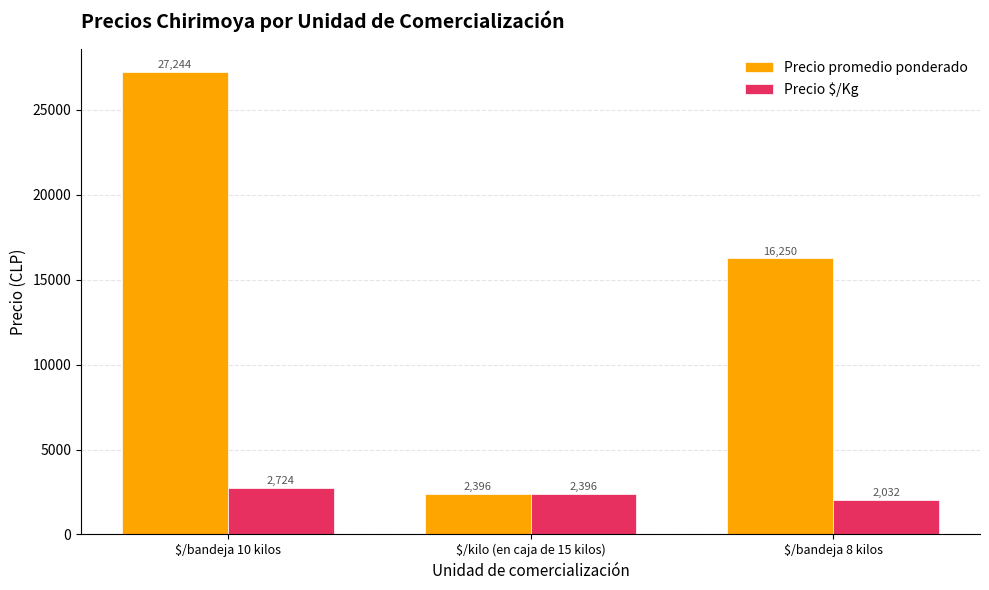

Which series changed the most between $/kilo (en caja de 15 kilos) and $/bandeja 8 kilos?

Precio promedio ponderado